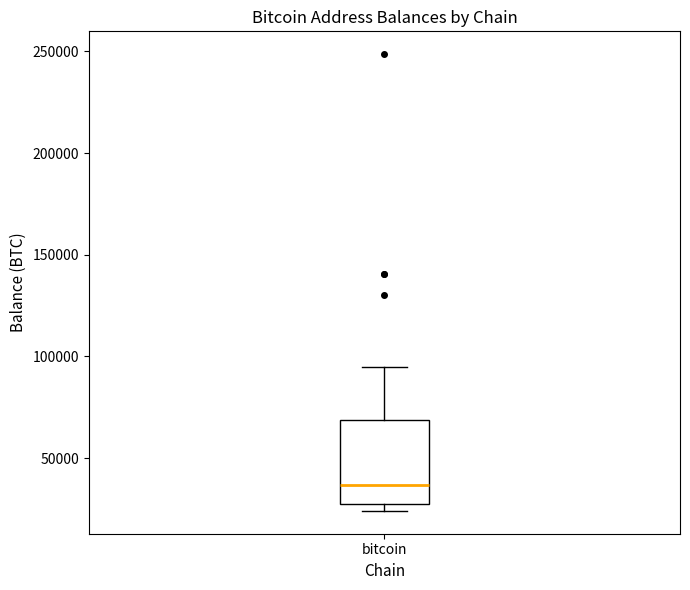

Transcribe this box plot: give where the median line is, the range the box spans, and where the two whiskers end, as read against the y-axis. The values are not printed on the chart, so give them approximately, as read against the axis.

median 35000, box 30000 to 70000, whiskers 25000 to 95000